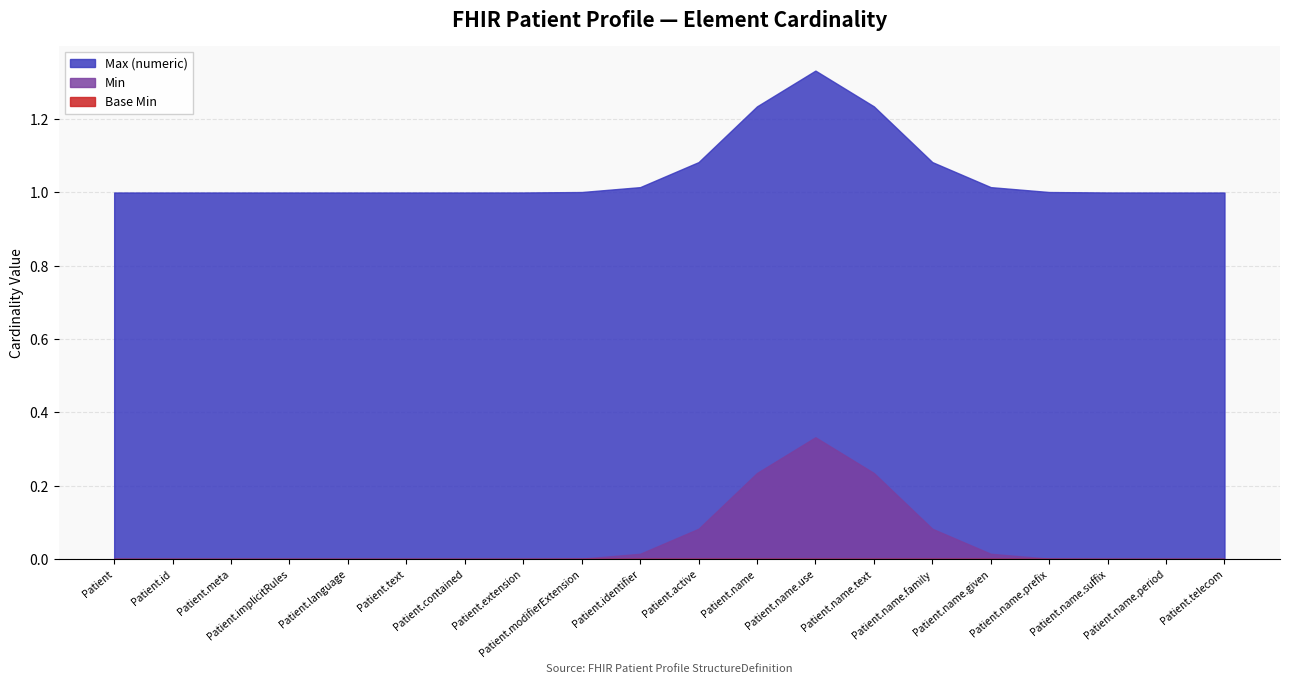

What is the sum of the Max (numeric) values at Patient.name.suffix and Patient.meta?

2.0